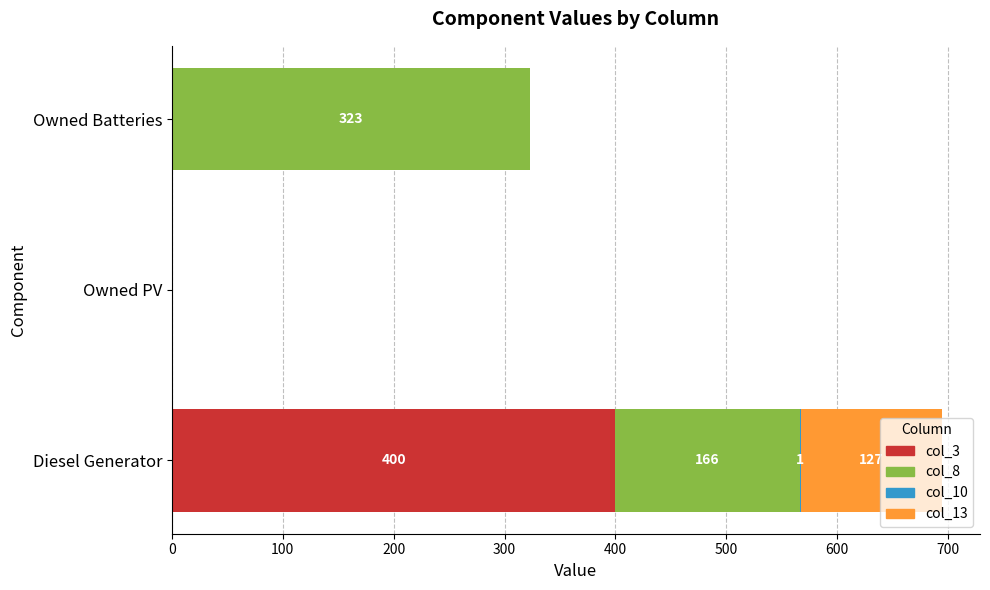

At which label does col_3 reach its peak?

Diesel Generator